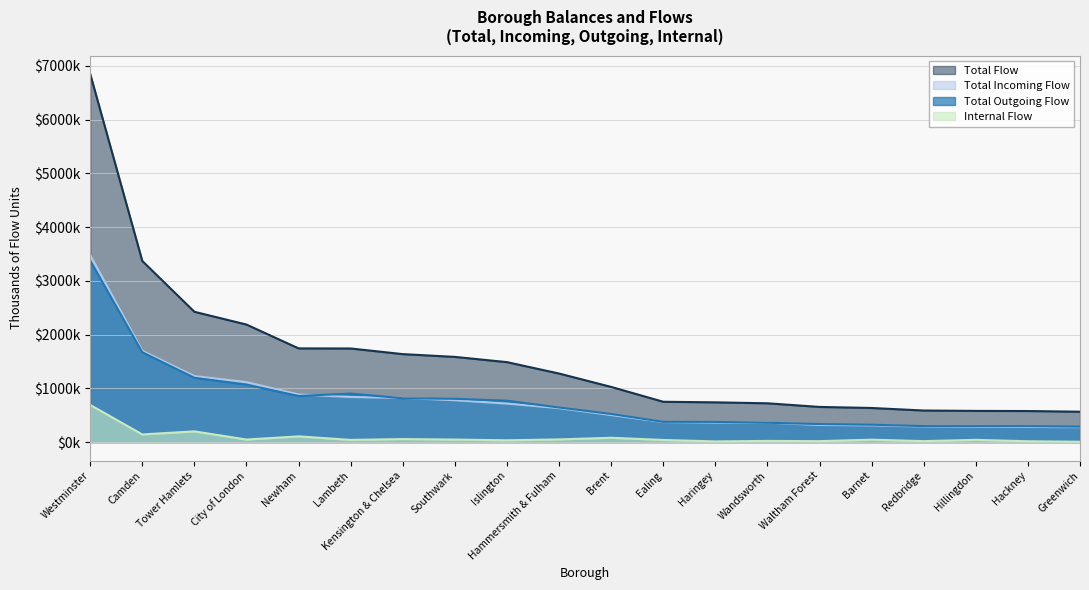

Is it true that Total_Flow equals 580.4 at Hillingdon?

True